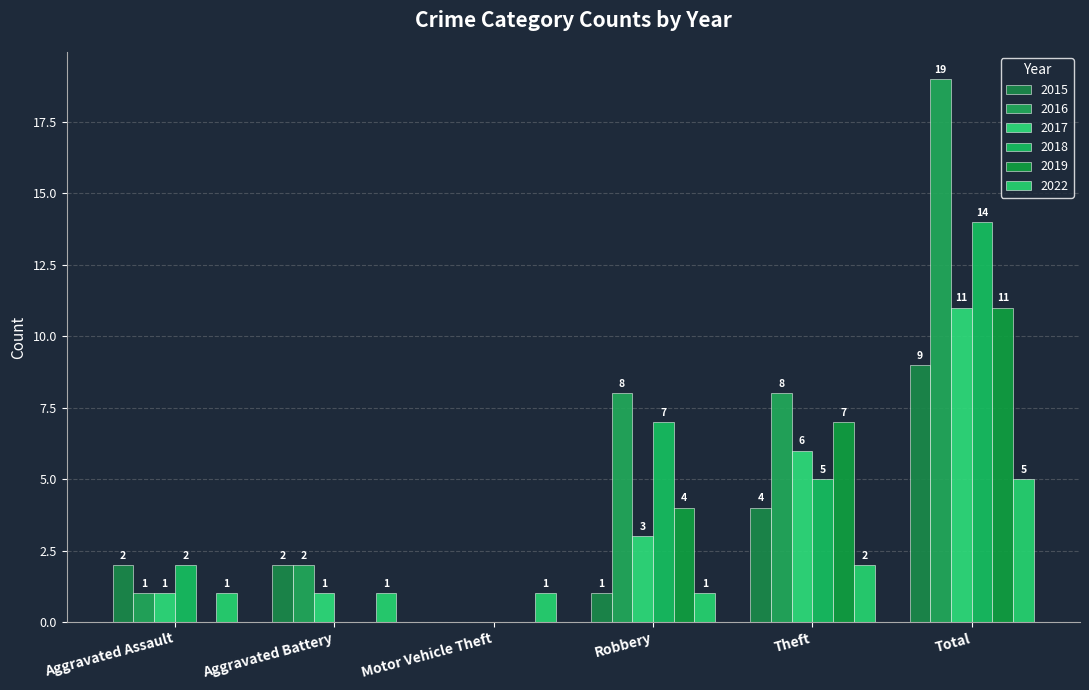

Reading left to right, list all the values displayed in this chart.

2015: Aggravated Assault=2	Aggravated Battery=2	Motor Vehicle Theft=0	Robbery=1	Theft=4	Total=9
2016: Aggravated Assault=1	Aggravated Battery=2	Motor Vehicle Theft=0	Robbery=8	Theft=8	Total=19
2017: Aggravated Assault=1	Aggravated Battery=1	Motor Vehicle Theft=0	Robbery=3	Theft=6	Total=11
2018: Aggravated Assault=2	Aggravated Battery=0	Motor Vehicle Theft=0	Robbery=7	Theft=5	Total=14
2019: Aggravated Assault=0	Aggravated Battery=0	Motor Vehicle Theft=0	Robbery=4	Theft=7	Total=11
2022: Aggravated Assault=1	Aggravated Battery=1	Motor Vehicle Theft=1	Robbery=1	Theft=2	Total=5